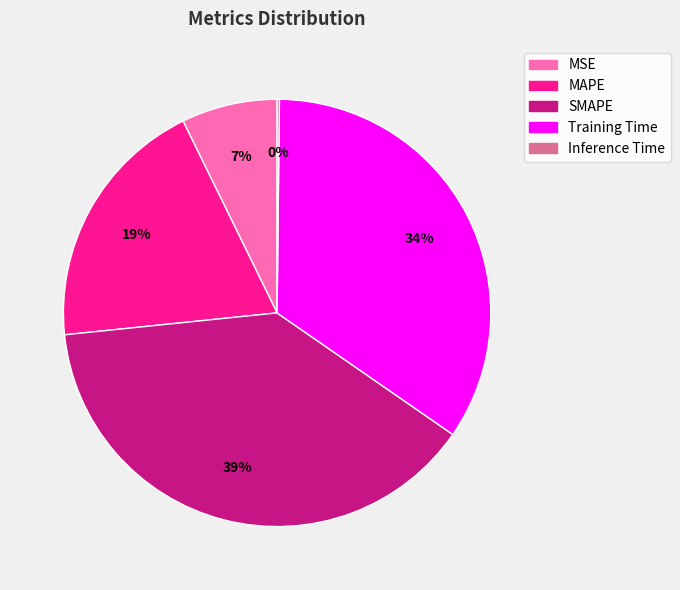

What is the ratio of the value at MSE to the value at MAPE?

0.4